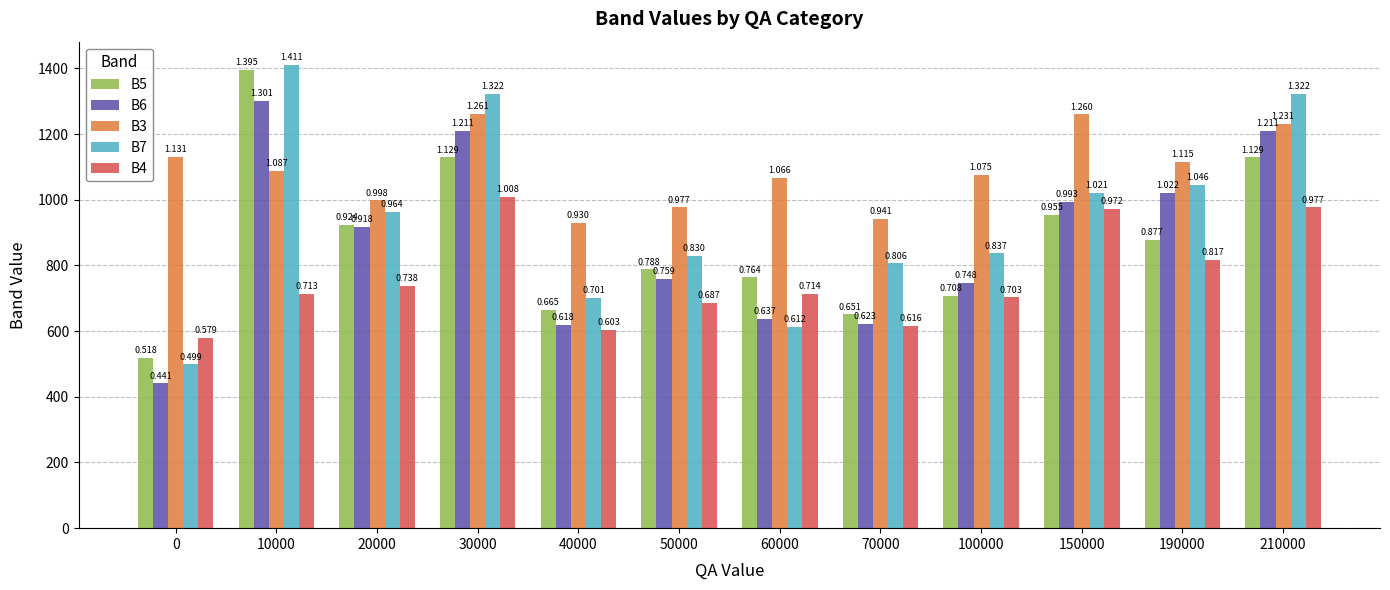

What are all the series names shown in the legend?

B5, B6, B3, B7, B4